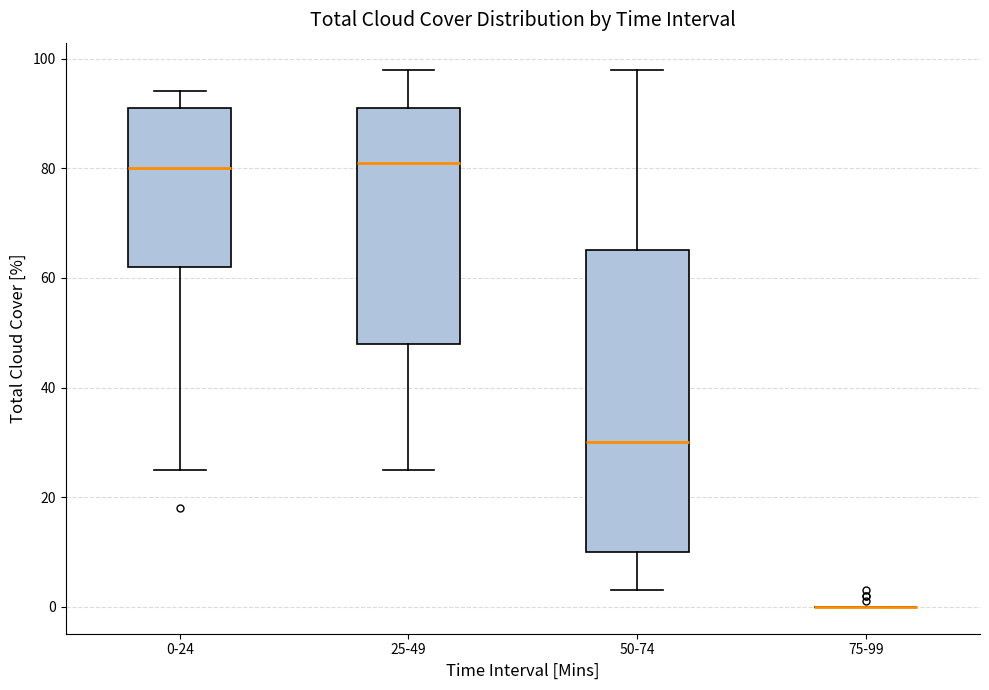

Reading left to right, read every box against the y-axis: the position of its median line, the range the box covers, and the ends of its whiskers. The values are not printed on the chart, so give them approximately, as read against the axis.

0-24: median 80, box 62 to 92, whiskers 26 to 94
25-49: median 82, box 48 to 92, whiskers 26 to 98
50-74: median 30, box 10 to 66, whiskers 4 to 98
75-99: box collapsed to a line at 0, whiskers 0 to 0